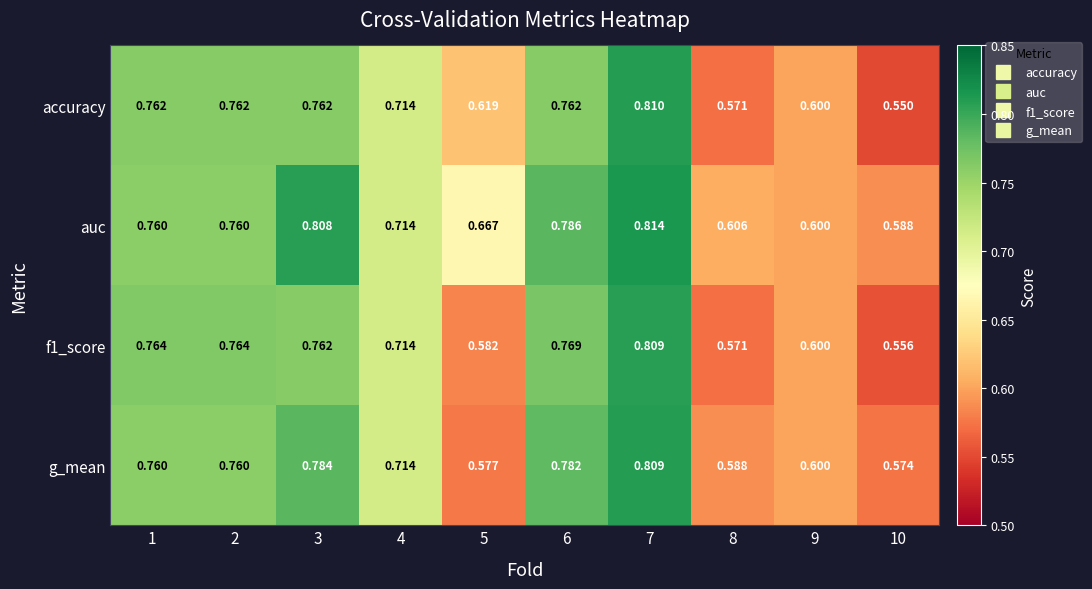

Between 3 and 9, which series saw the biggest shift?

auc